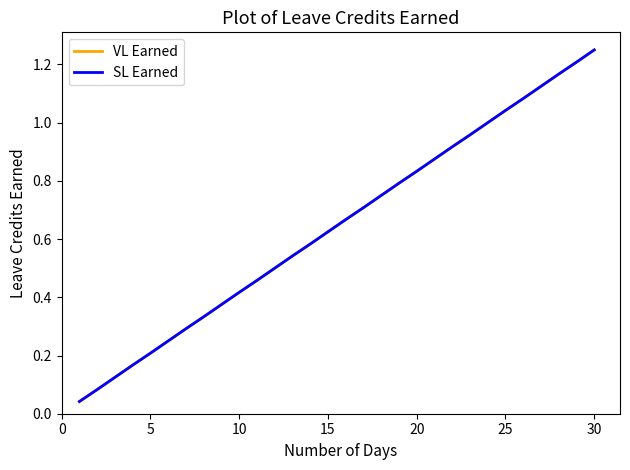

What is the difference between the second highest and minimum values in the SL Earned series?

1.2